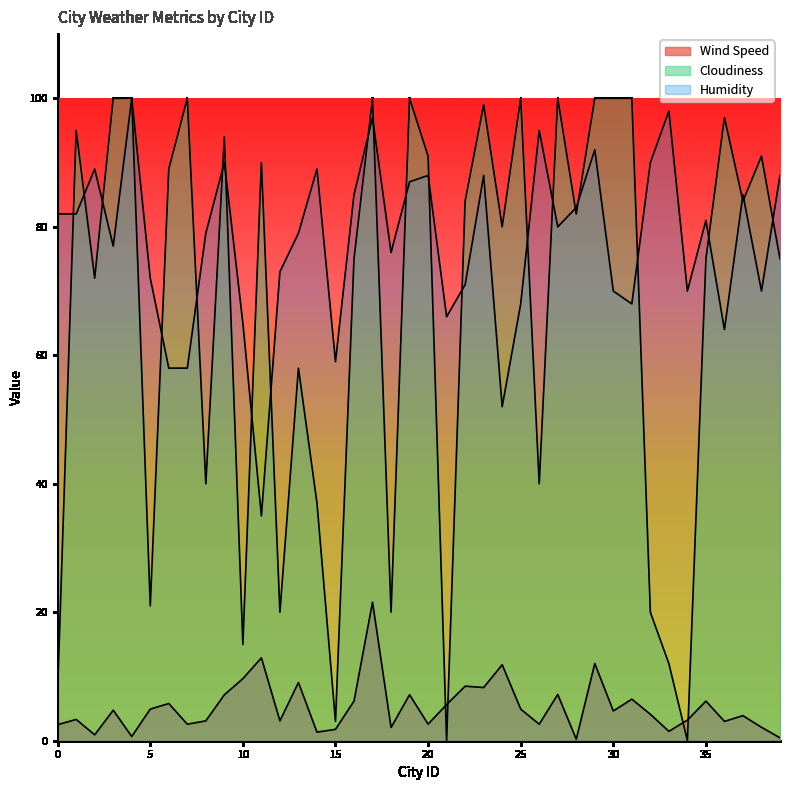

What is the difference between the maximum and minimum values in the Cloudiness series?

100.0